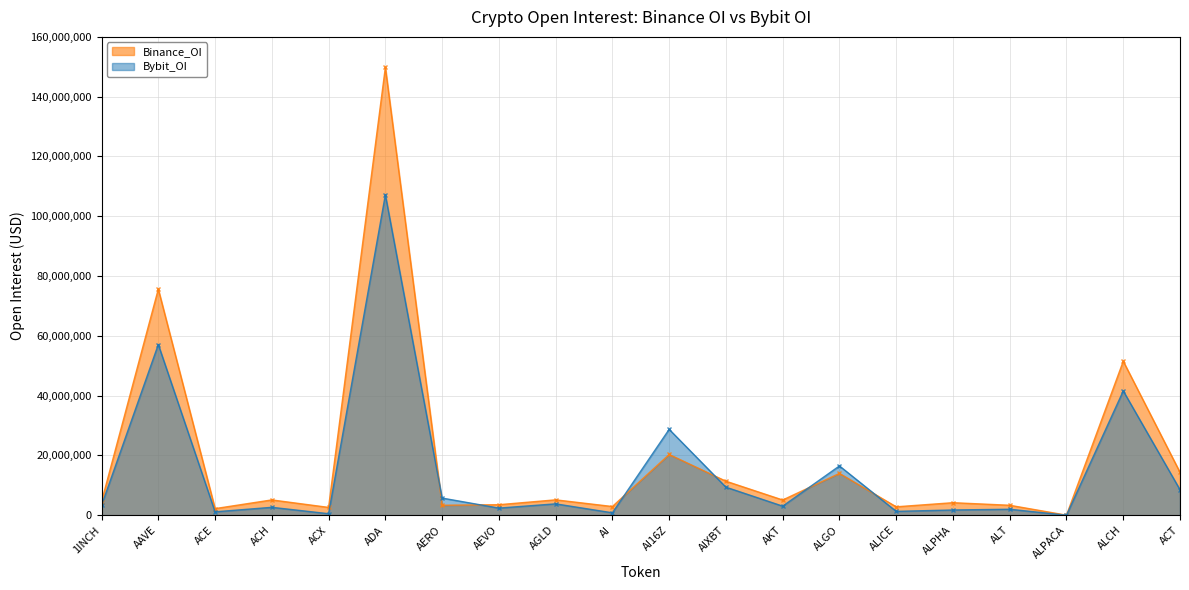

The value of Bybit_OI at ALPACA is 0. True or false?

True